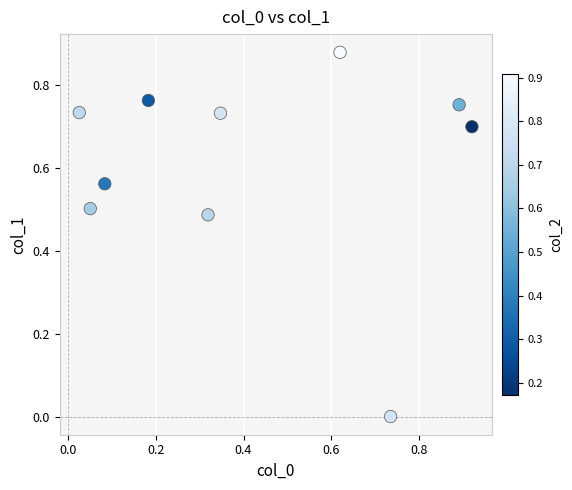

What is the average X value?

0.4